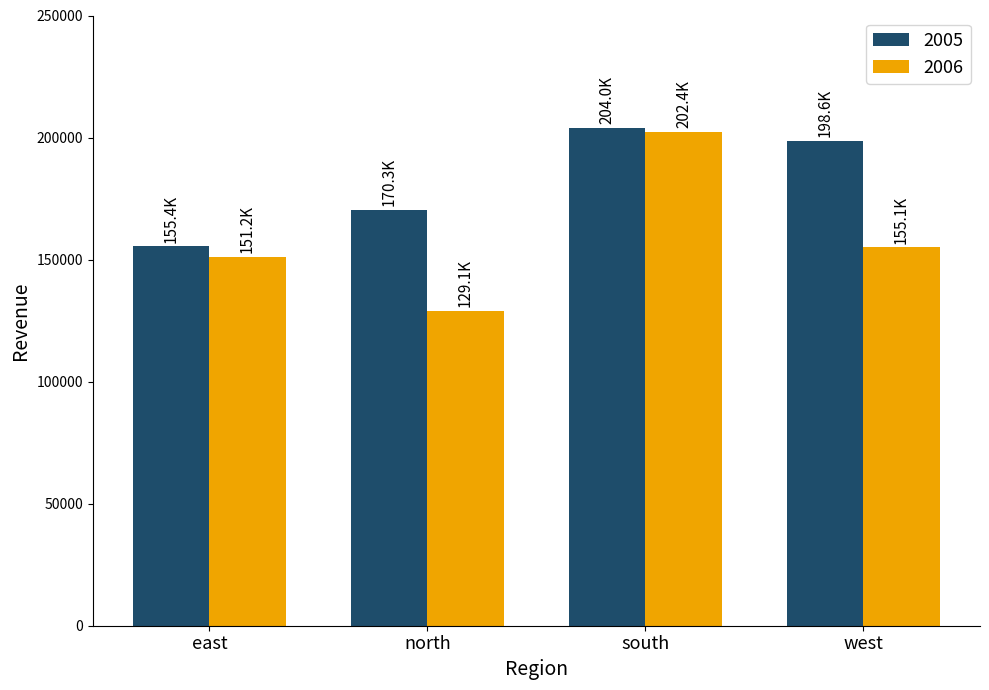

What is the spread (max minus min) of values at south?

1644.3